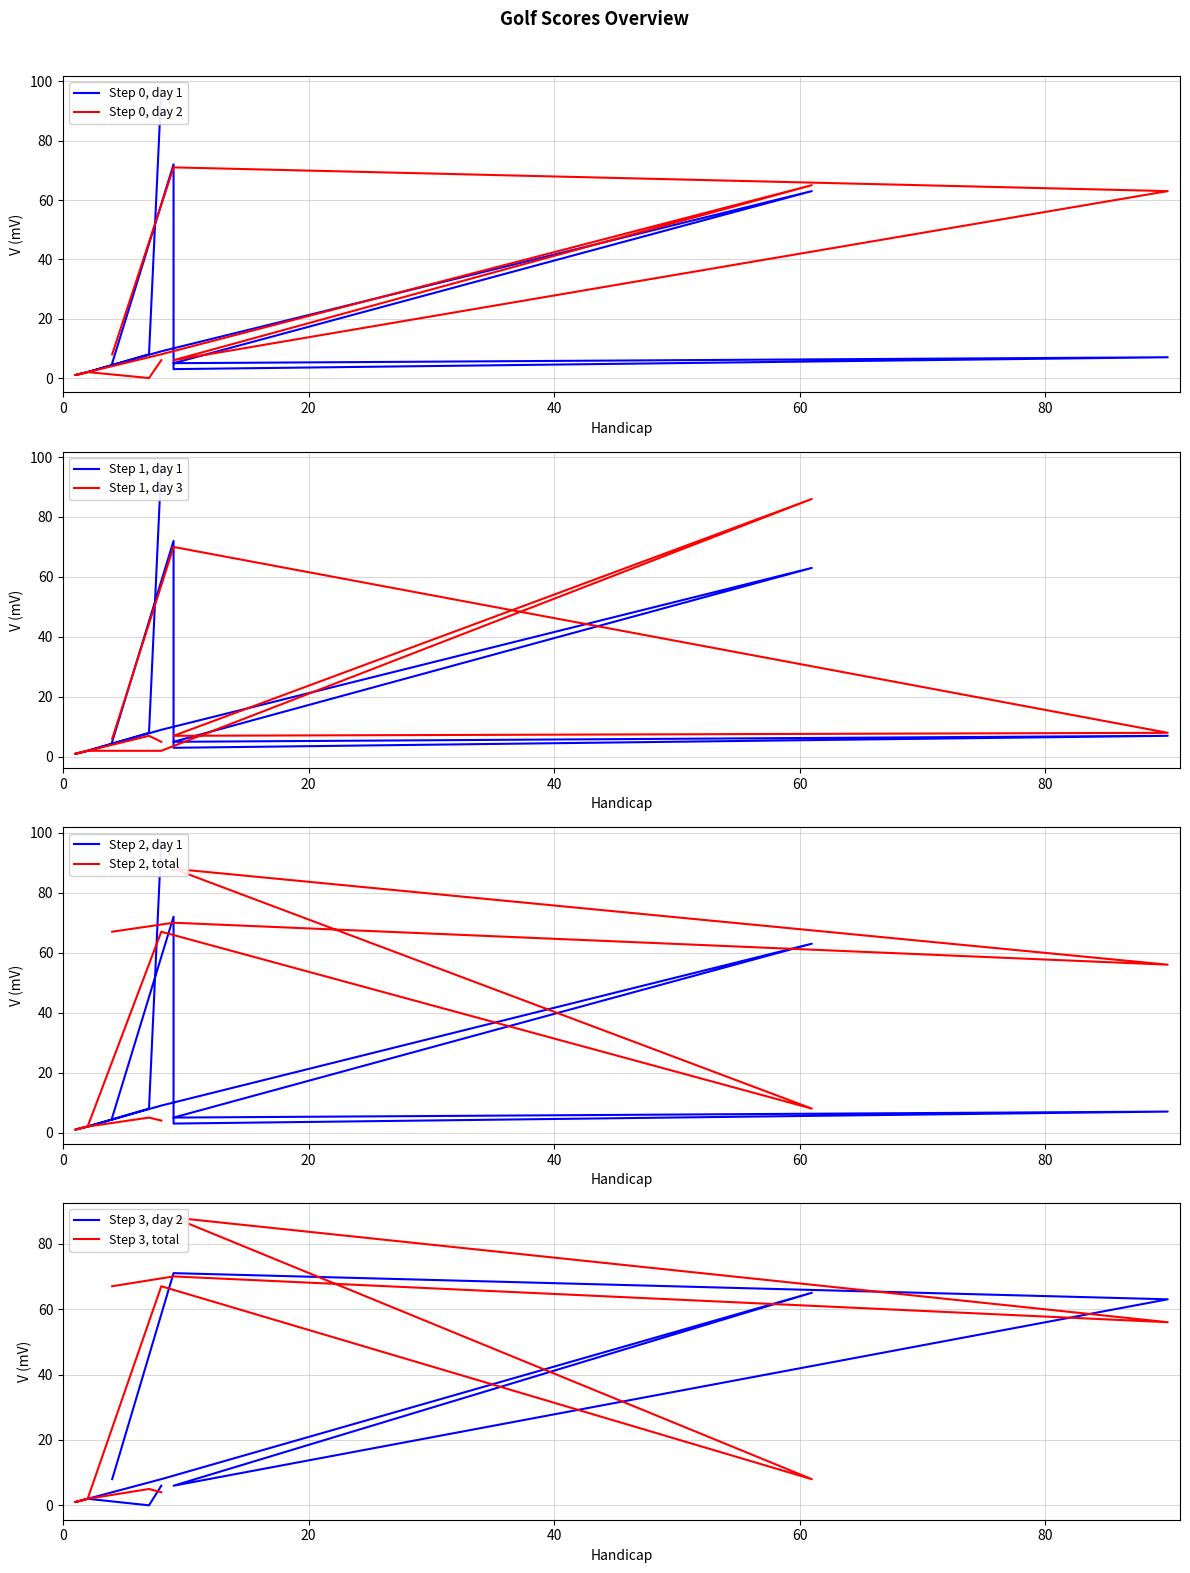

At which category is the sum across all series the highest?

9